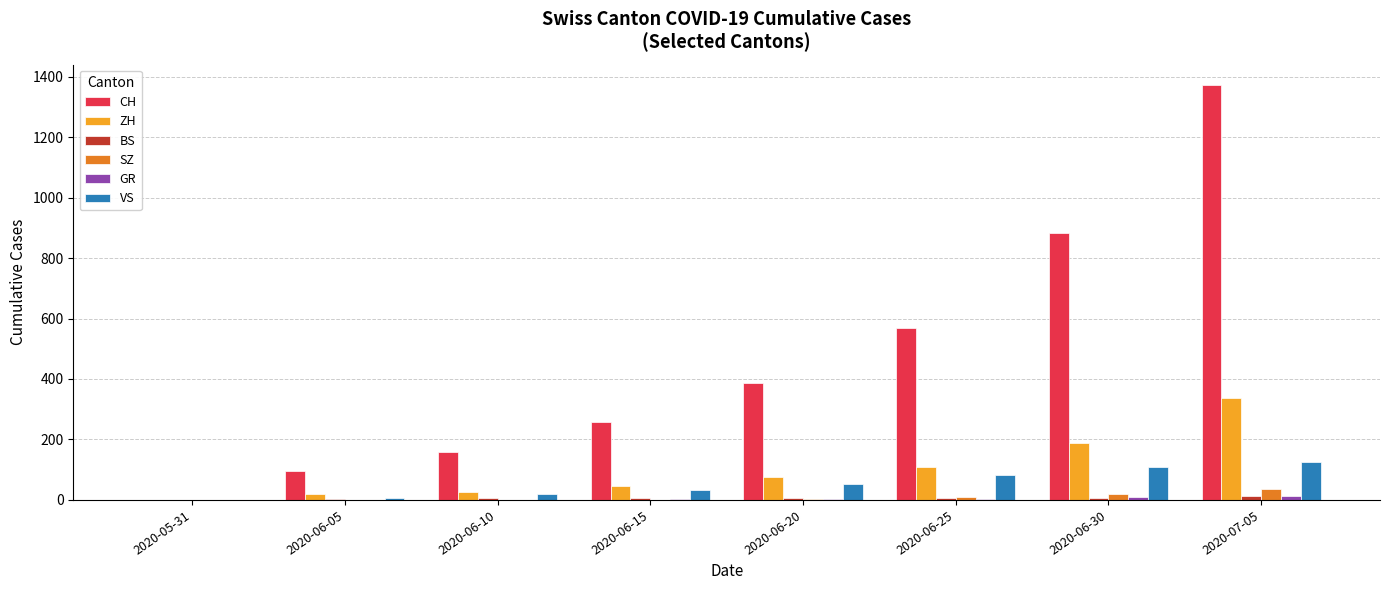

What is the sum of all ZH values?

801